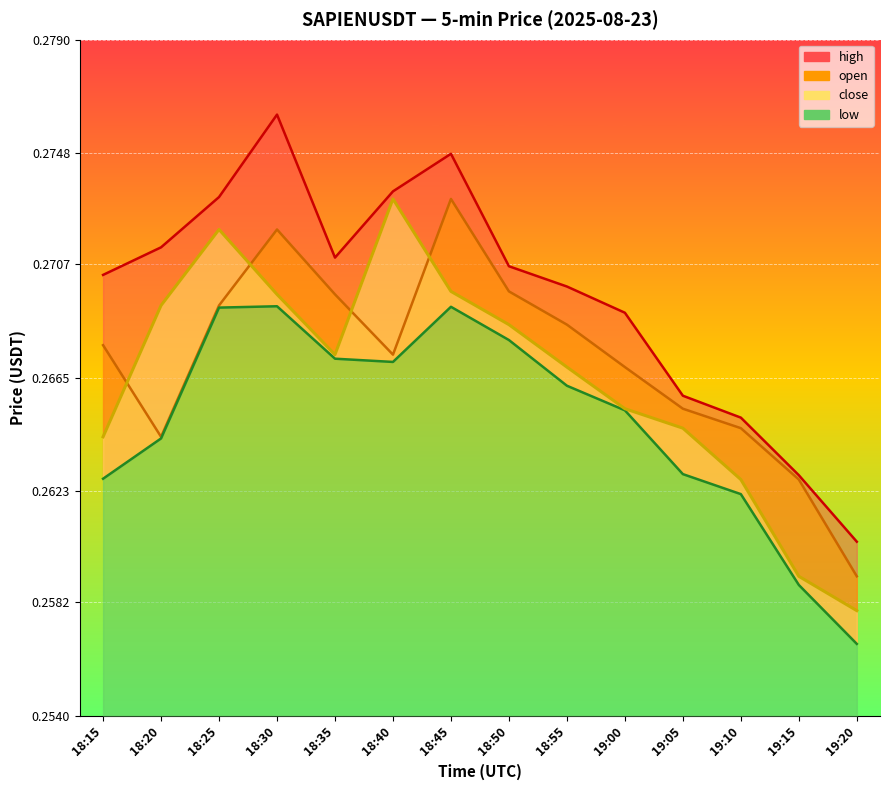

What is the label of the 11th point from the left?

19:05